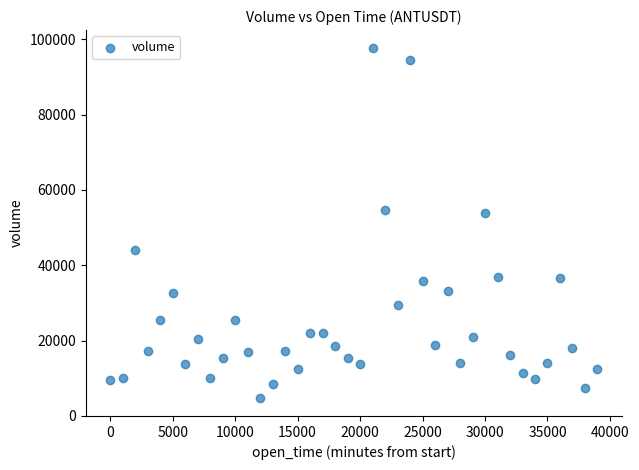

What is the range of X values (max minus min)?

39000.0